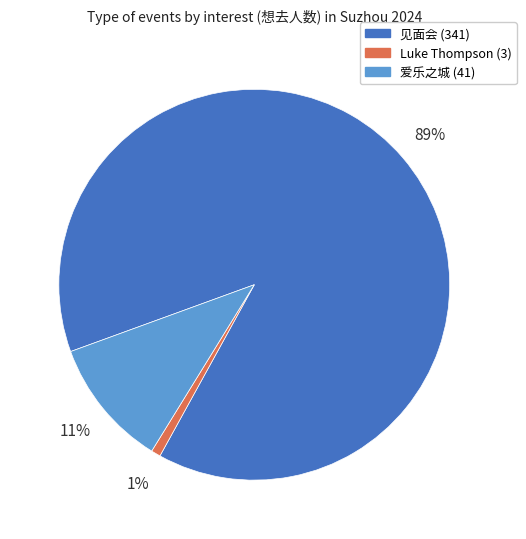

To the nearest percent, what is the average slice percentage?

33%